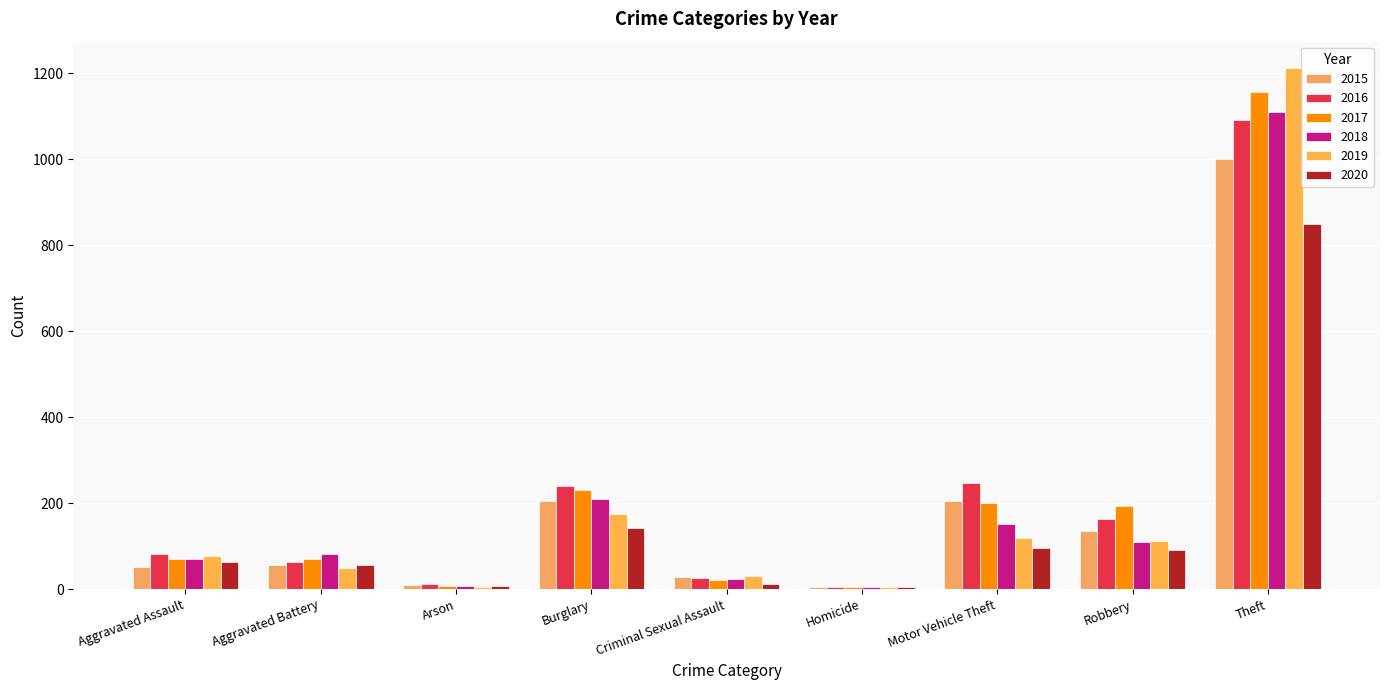

What is the difference between the highest and lowest values at Theft?

364